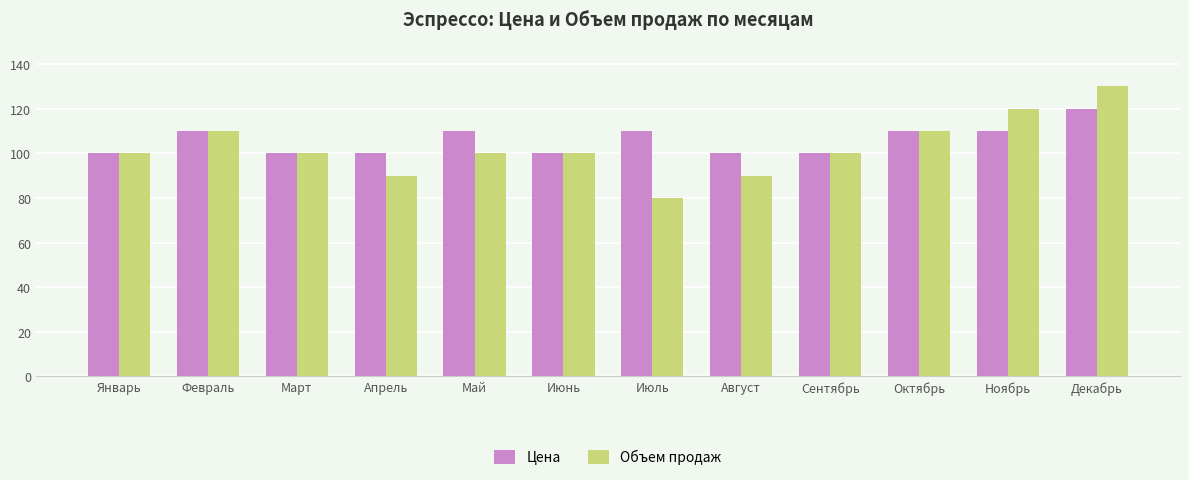

What is the maximum value for Объем продаж?

130